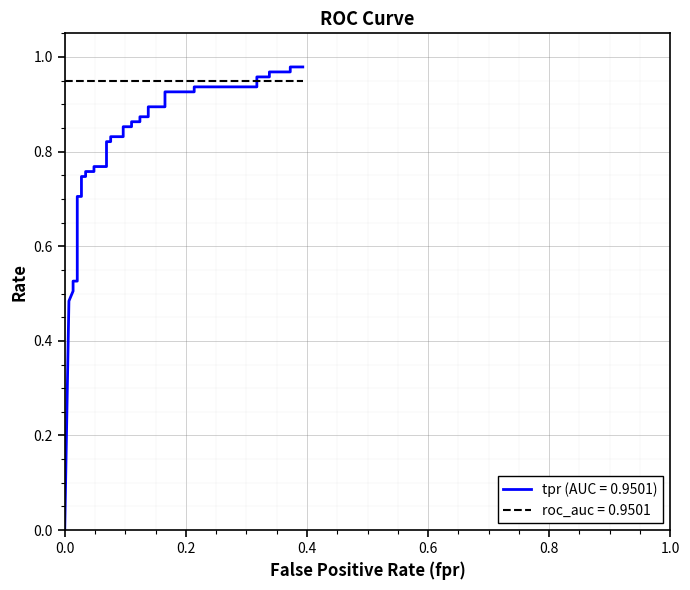

Does the chart display data point markers on the line(s)?

No